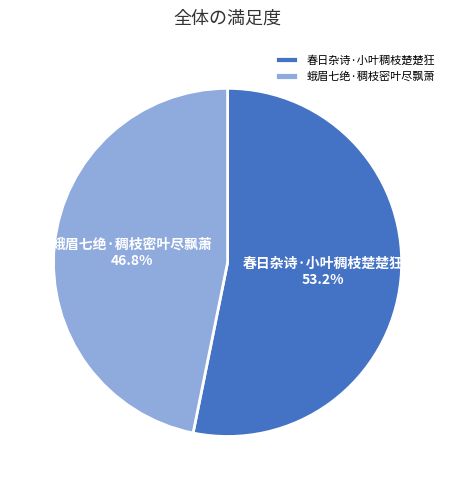

Which has a higher value, 蛾眉七绝·稠枝密叶尽飘萧 or 春日杂诗·小叶稠枝楚楚狂?

春日杂诗·小叶稠枝楚楚狂